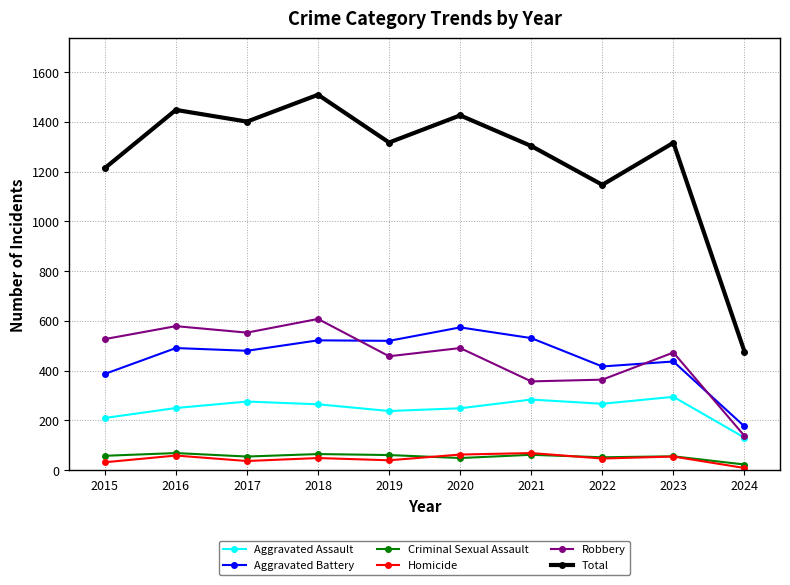

At which label is Total closest to 993?

2022